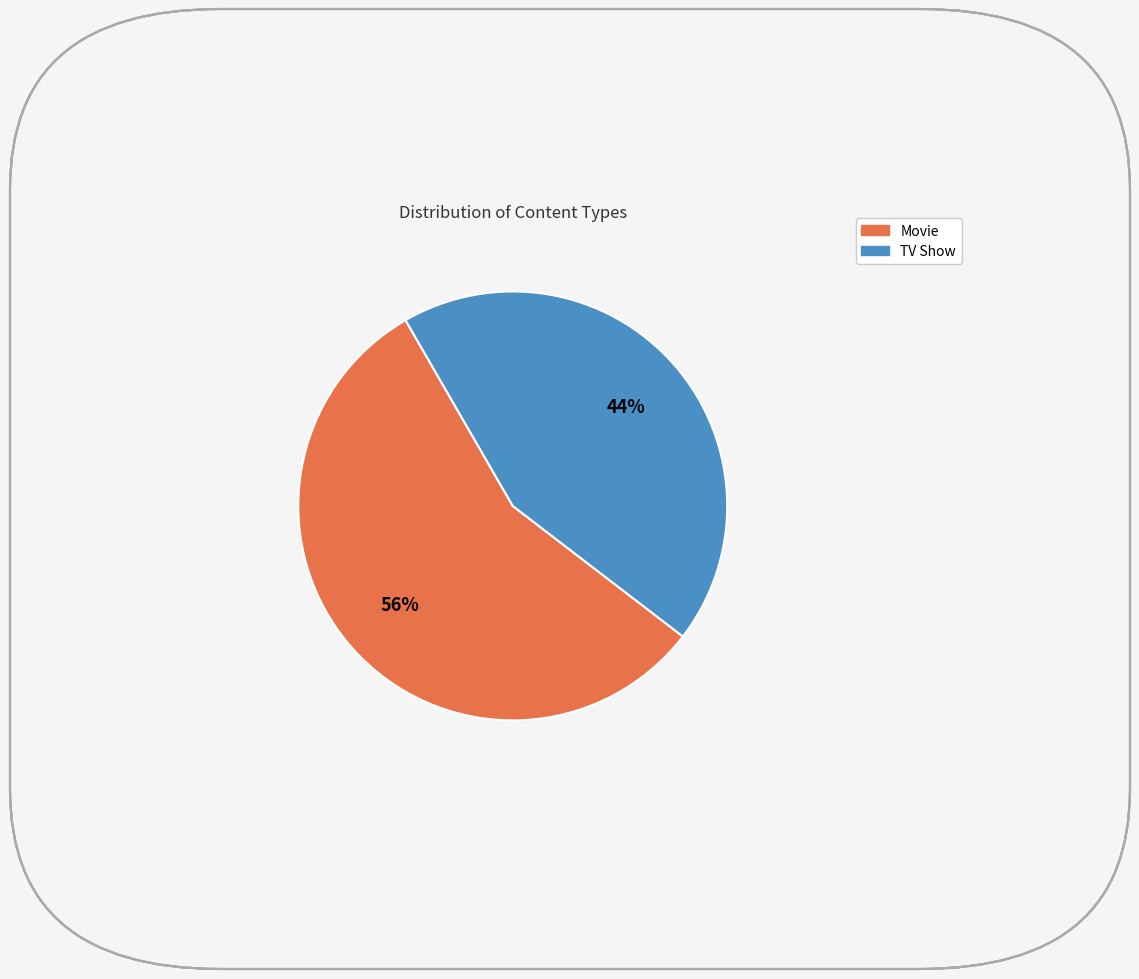

Count the number of slices in the pie.

2